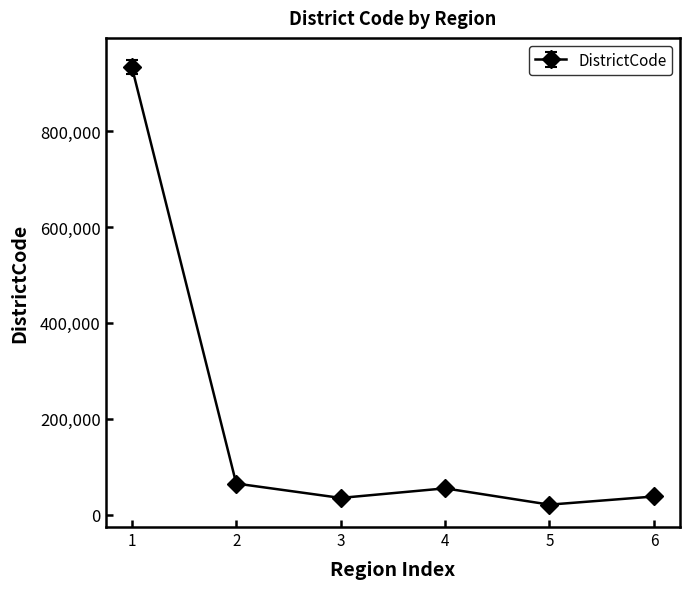

At which category does the data reach its first local peak?

4